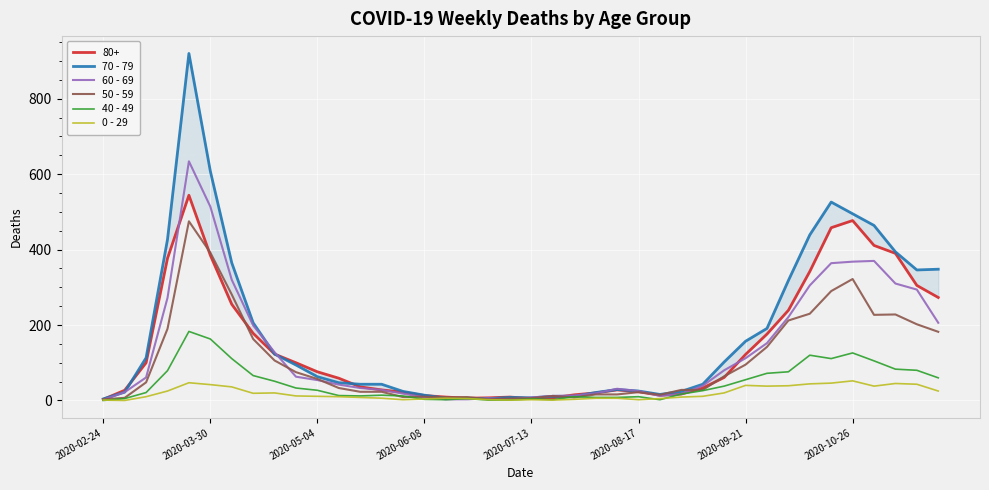

What is the difference between the 50 - 59 values at 38 and 33?

28